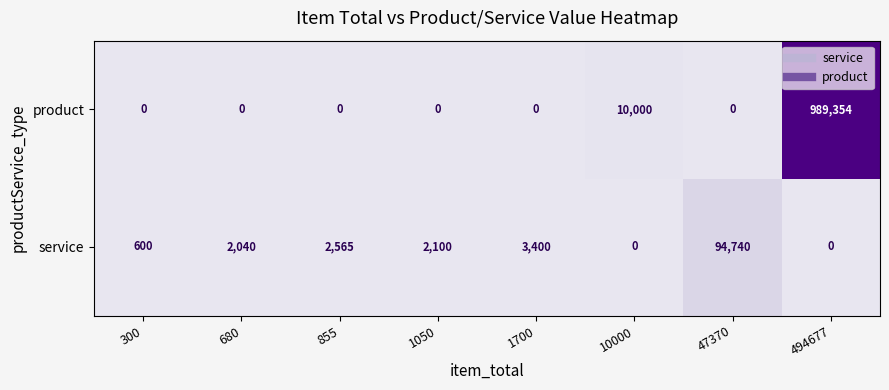

Which series changed the most between 1700 and 10000?

product